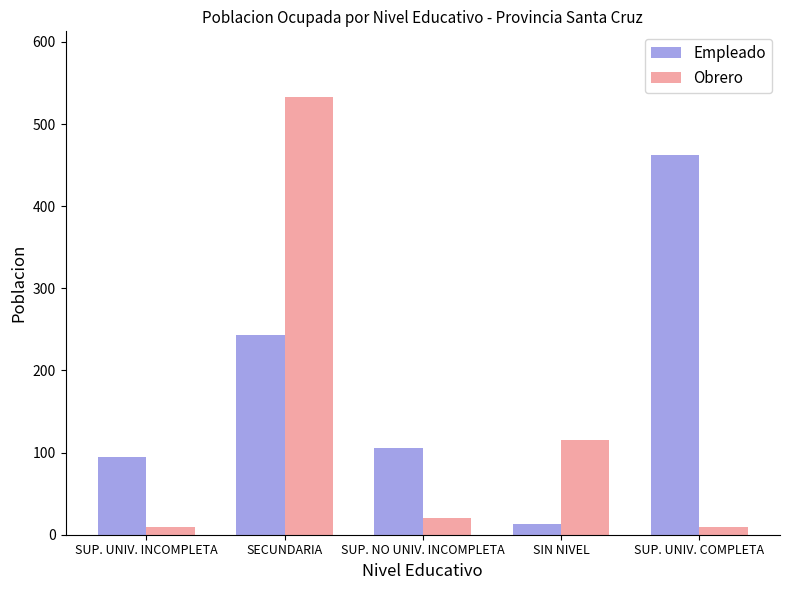

What is the average value of the Obrero series?

137